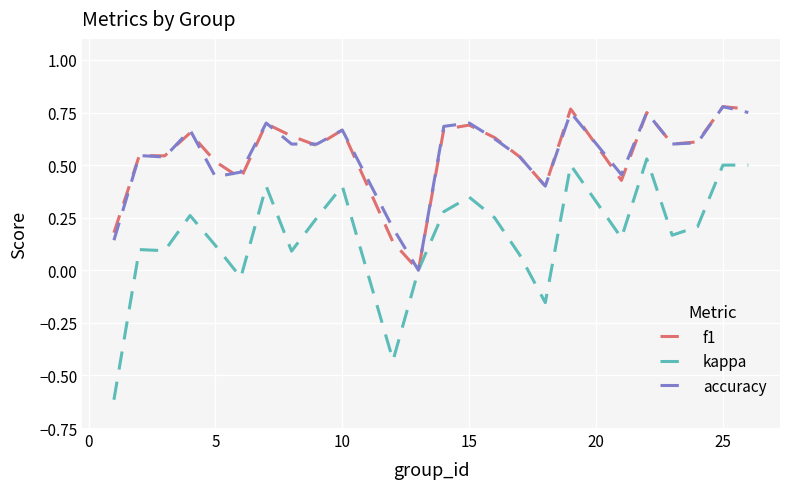

What are all the series names shown in the legend?

f1, kappa, accuracy